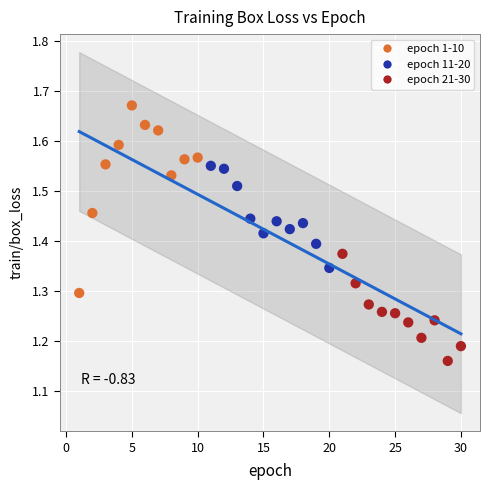

What is the range of Y values (max minus min)?

0.5